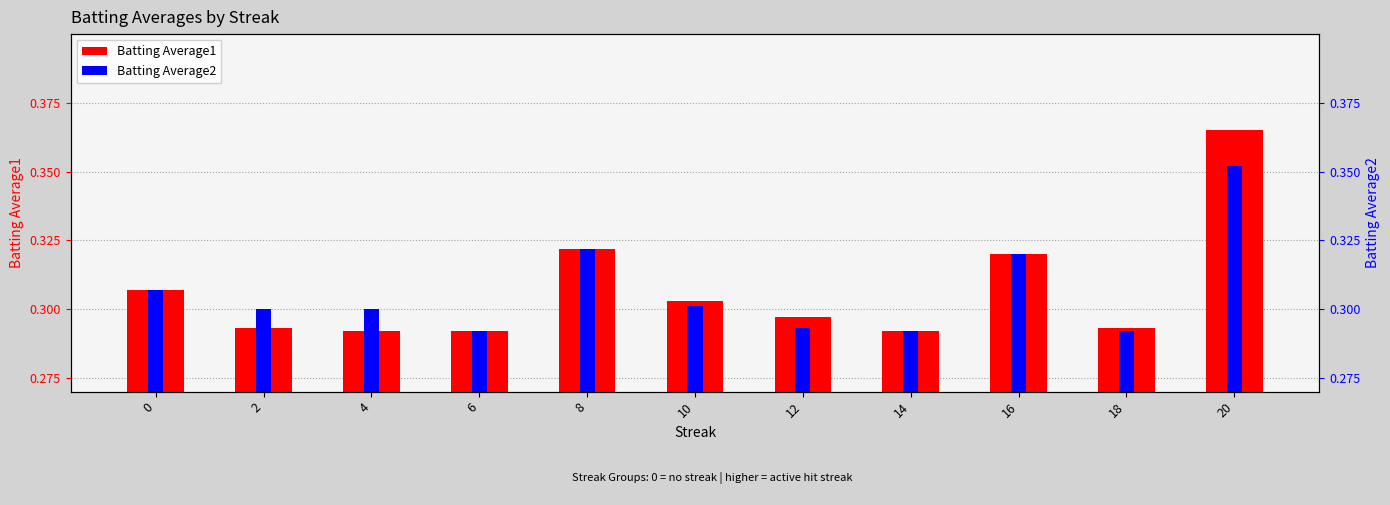

What is the difference between the Batting Average2 values at 10 and 20?

0.1